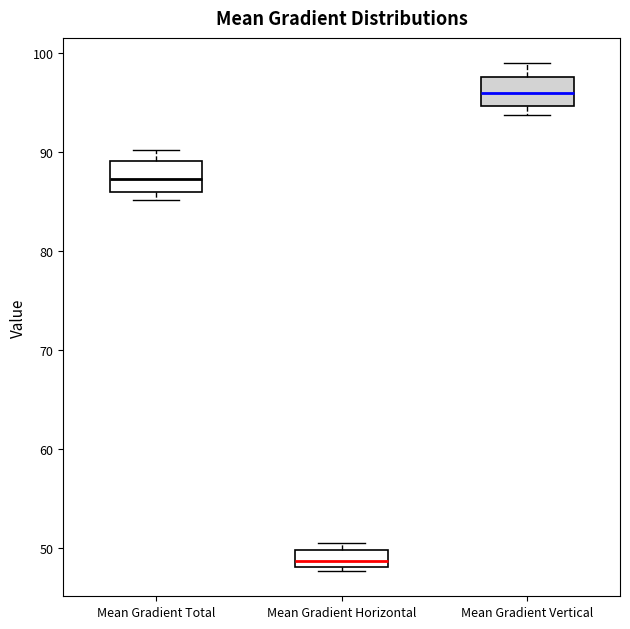

Reading left to right, transcribe this box plot: for each box, give where its median line is, the range the box spans, and where its two whiskers end, as read against the y-axis. The values are not printed on the chart, so give them approximately, as read against the axis.

Mean Gradient Total: median 87, box 86 to 89, whiskers 85 to 90
Mean Gradient Horizontal: median 49, box 48 to 50, whiskers 48 (just below the box's lower edge) to 50 (just above the box's upper edge)
Mean Gradient Vertical: median 96, box 95 to 98, whiskers 94 to 99